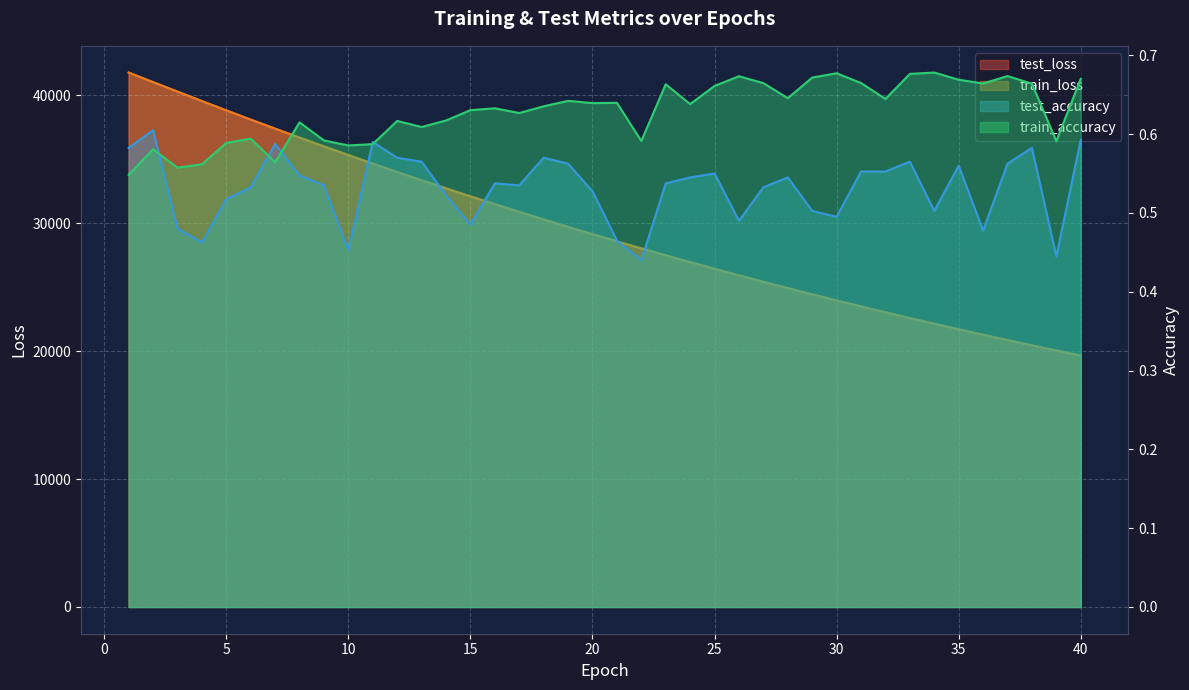

Between 4 and 21, which is larger?

4